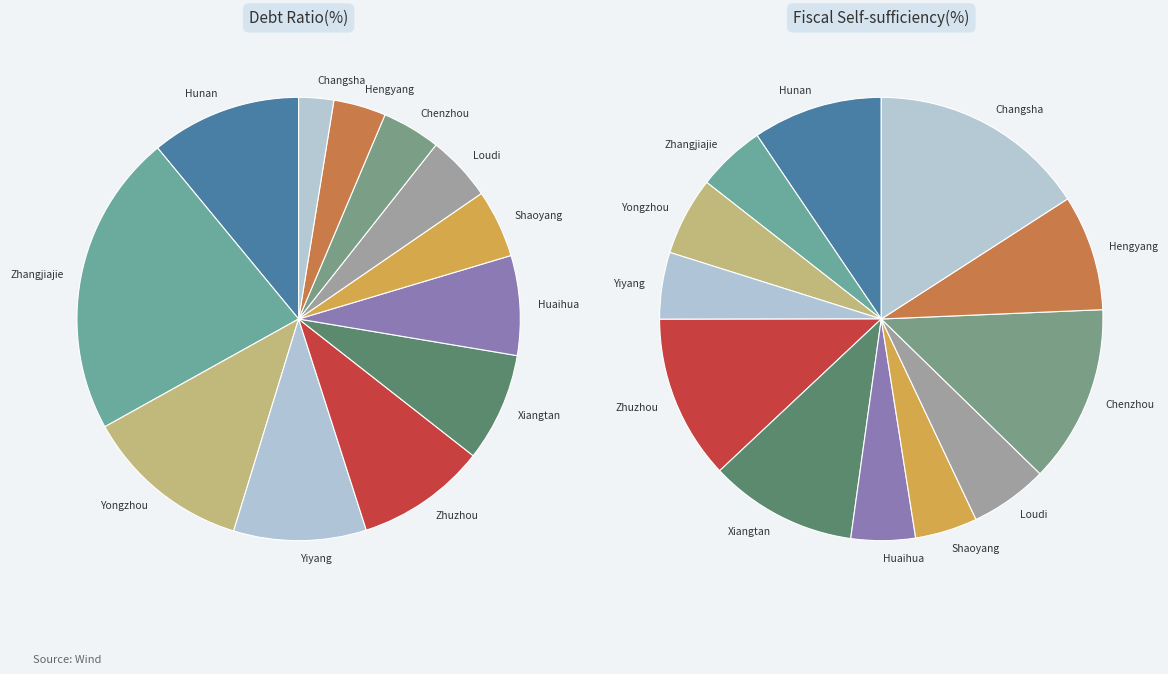

Which category has the biggest portion of the pie?

Zhangjiajie